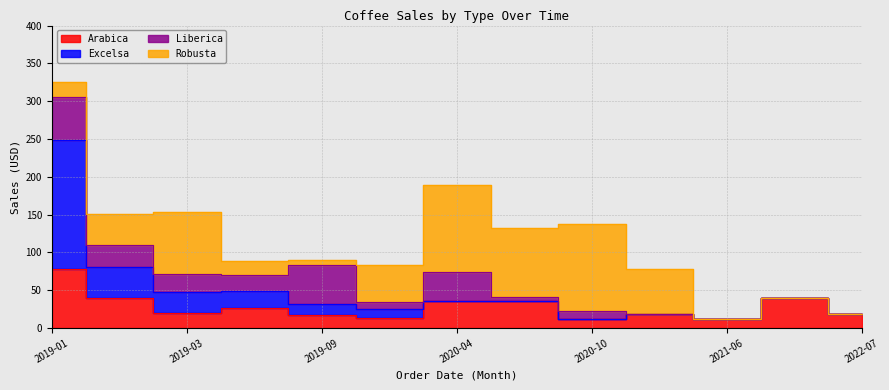

The value of Excelsa at 2019-02 is 81.0. True or false?

True